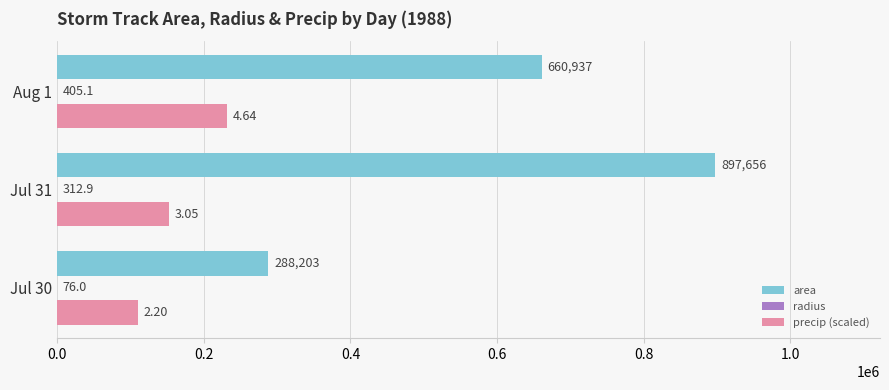

At which category is the sum across all series the highest?

Jul 31